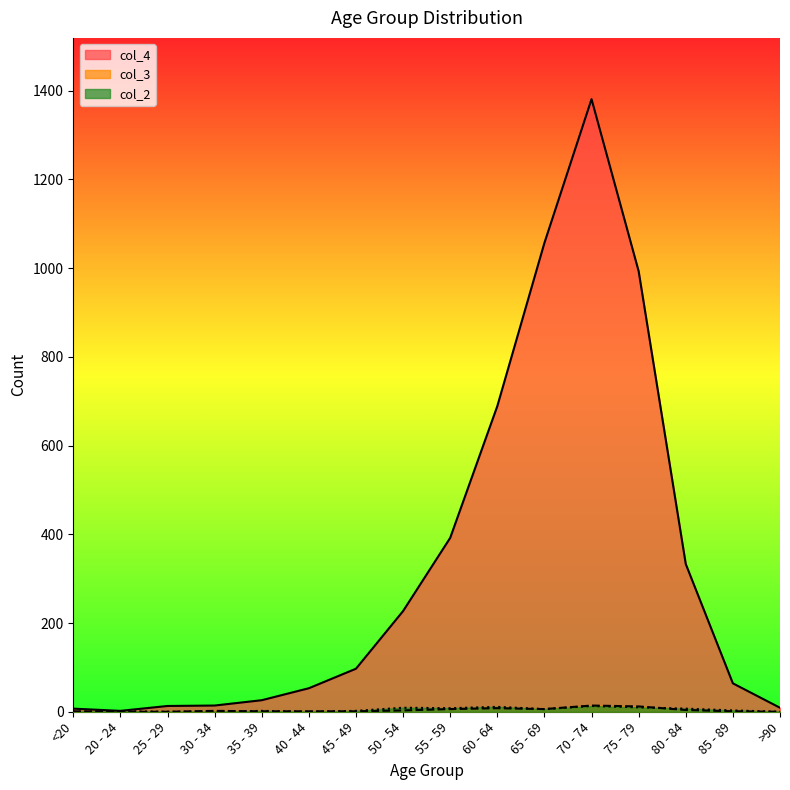

Where do col_2 and col_3 first cross each other?

<20 and 20 - 24